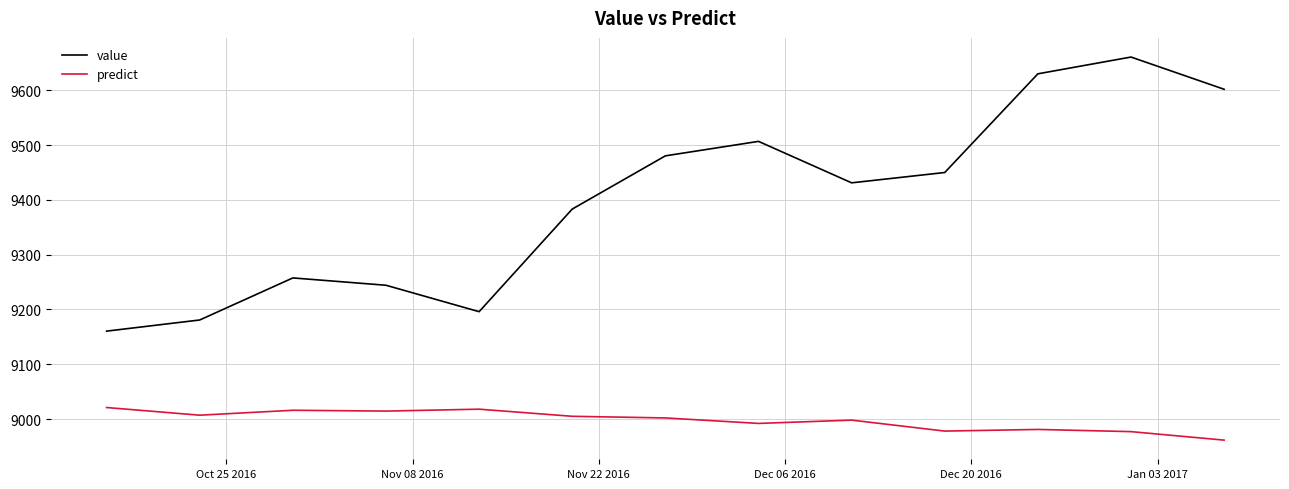

Rank the series by their maximum value, from highest to lowest.

value, predict